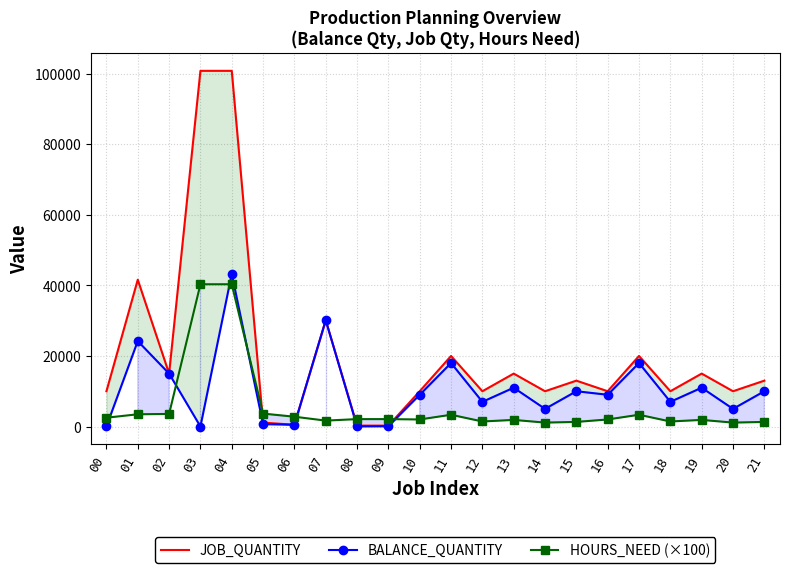

What is the value of the JOB_QUANTITY point at the 12th from the left?

20000.0